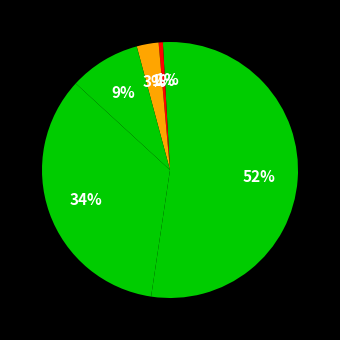

Which category has the biggest portion of the pie?

All Students